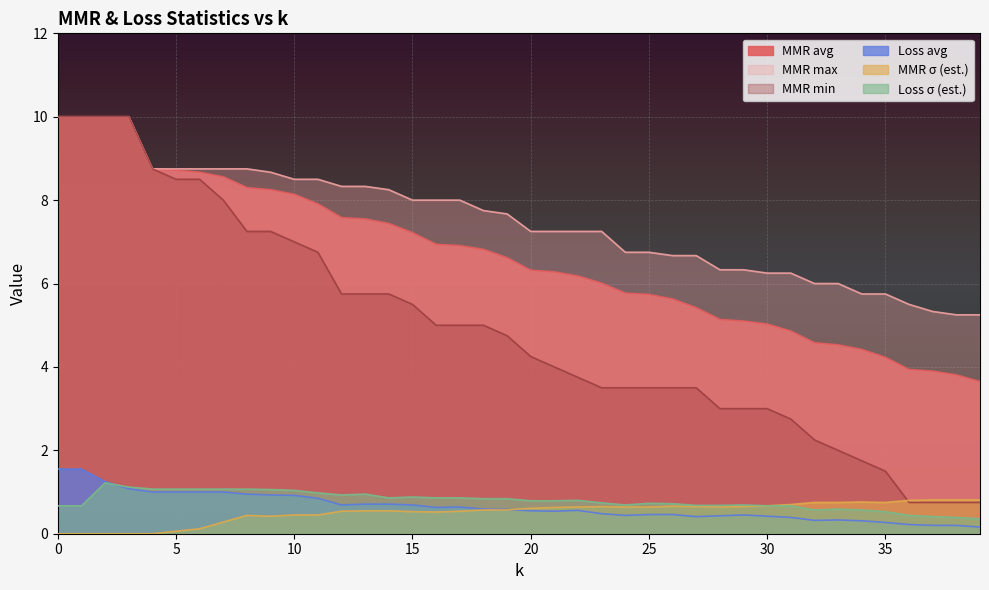

Which series has the largest total across all categories?

MMR max